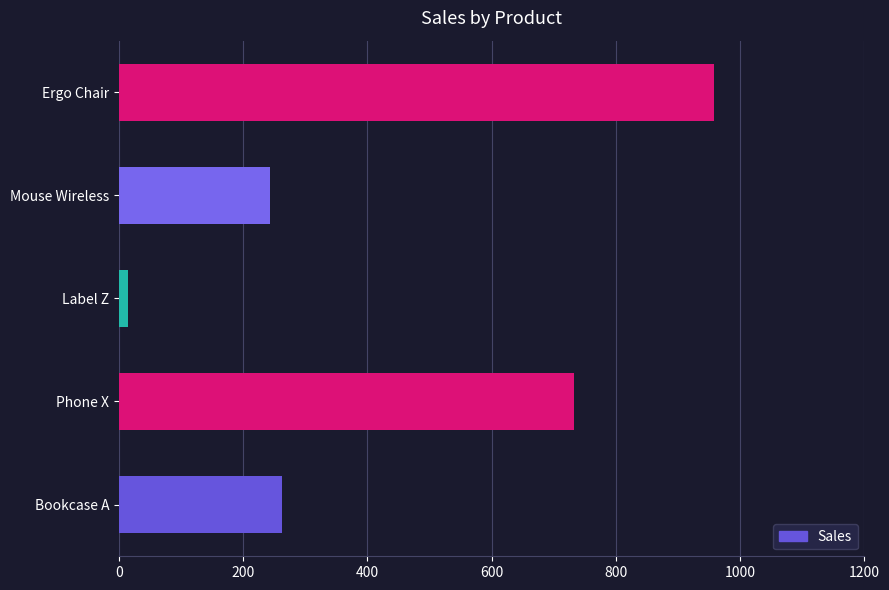

Rank the categories by value from highest to lowest.

Ergo Chair, Phone X, Bookcase A, Mouse Wireless, Label Z